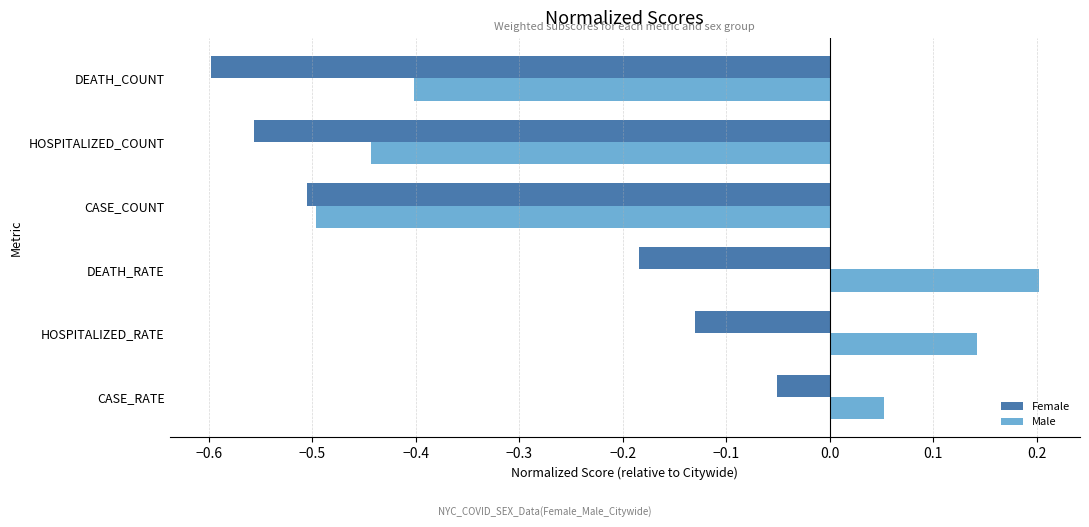

What is the average value of the Female series?

-0.3